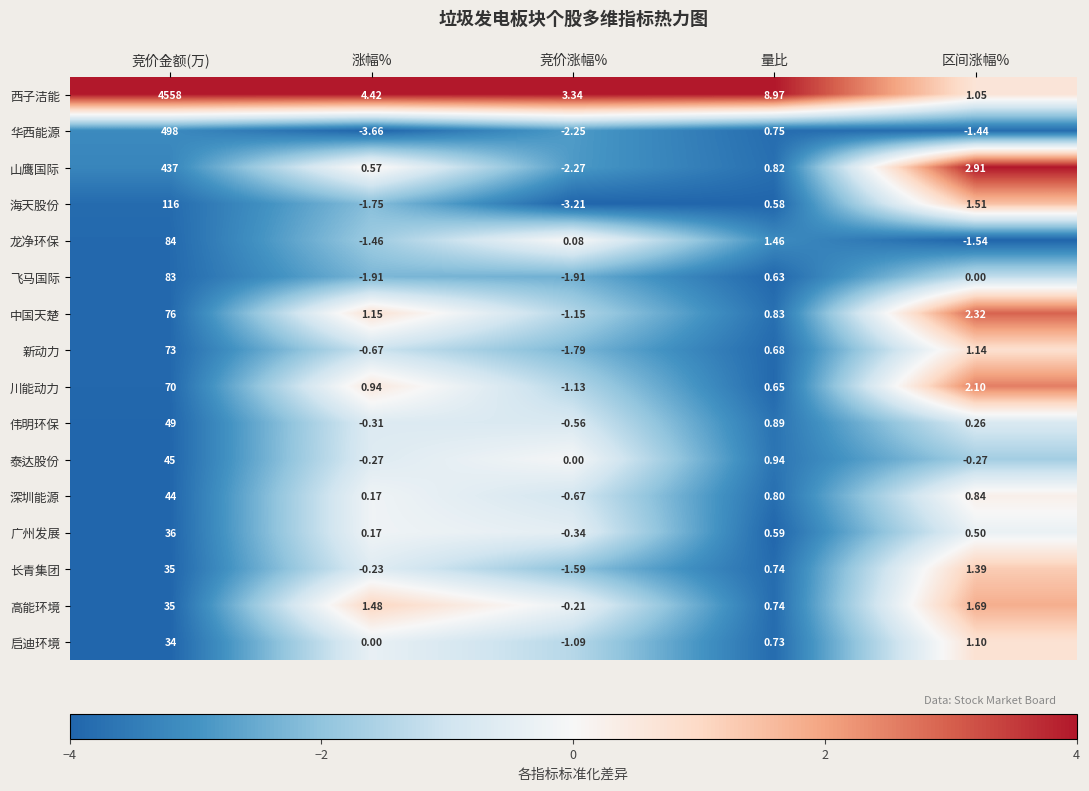

At which label is 川能动力 closest to 34?

区间涨幅%